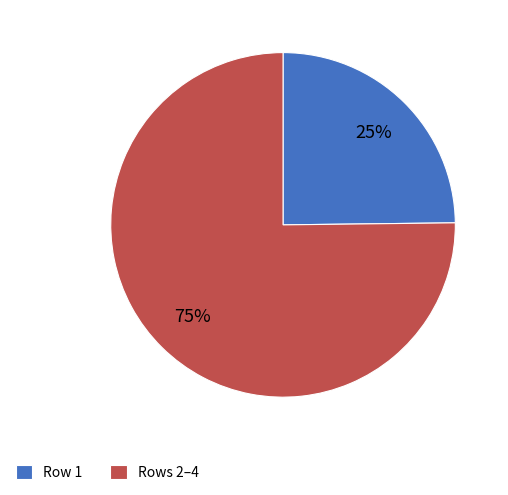

Rank the categories by value from highest to lowest.

Rows 2–4, Row 1